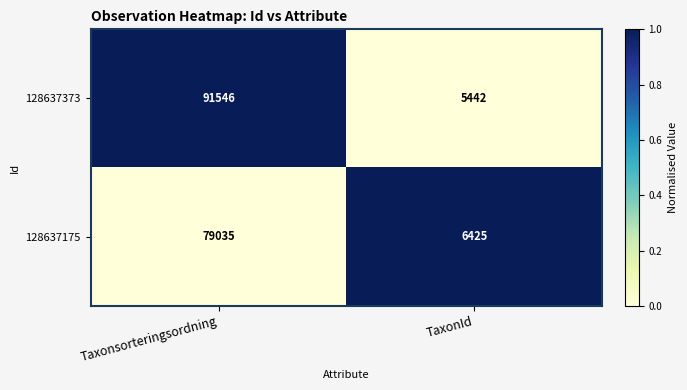

What is the sum of all 128637175 values?

85460